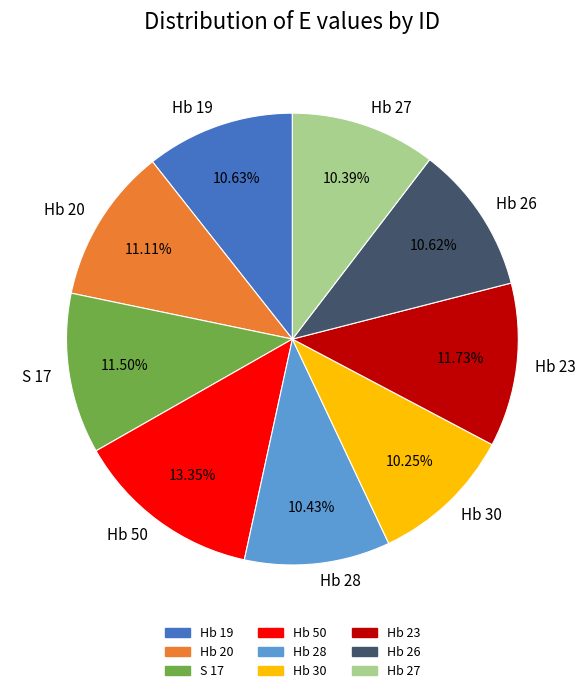

Do S 17 and Hb 20 together represent more than half of the pie?

No